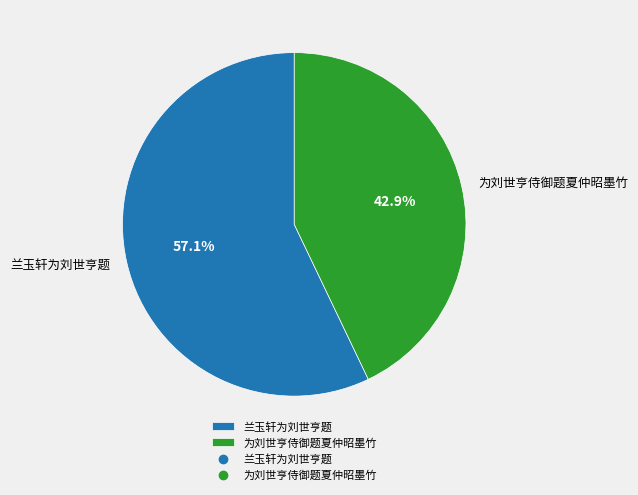

What percentage is NOT represented by 兰玉轩为刘世亨题?

42.9%